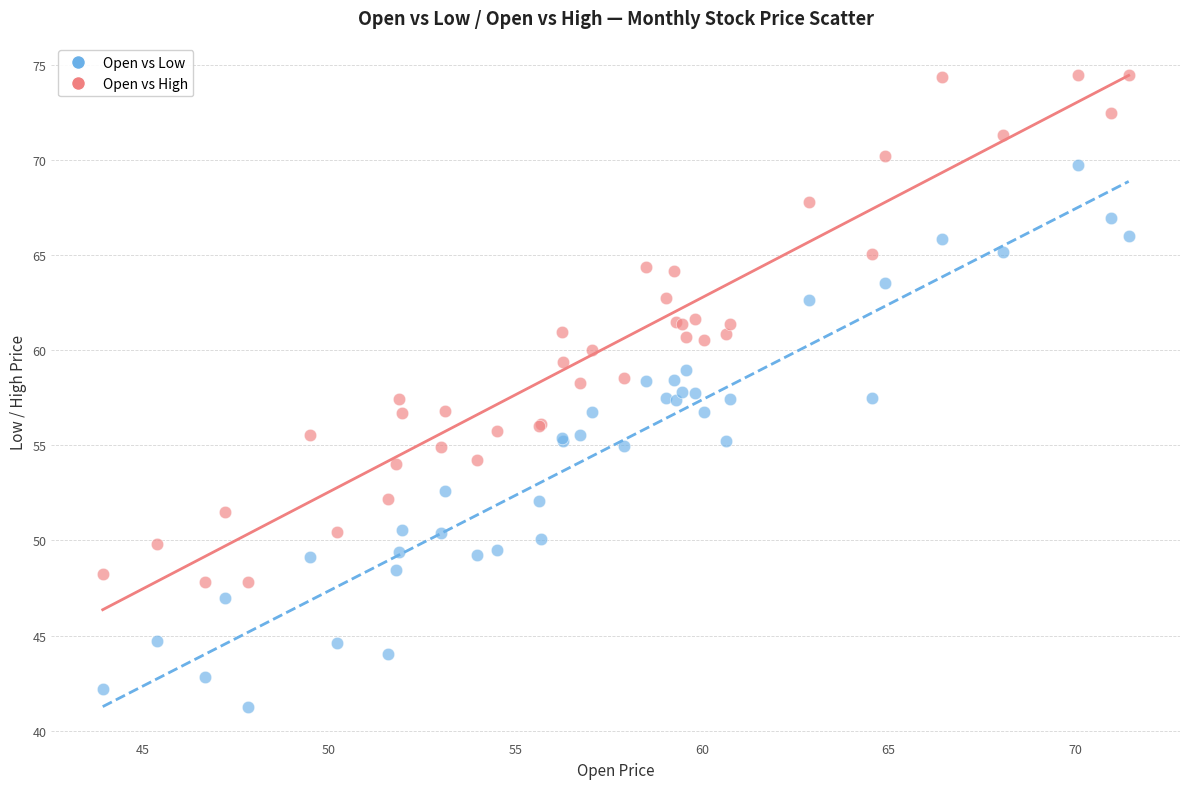

Which series has the widest spread of Y values?

Open vs Low